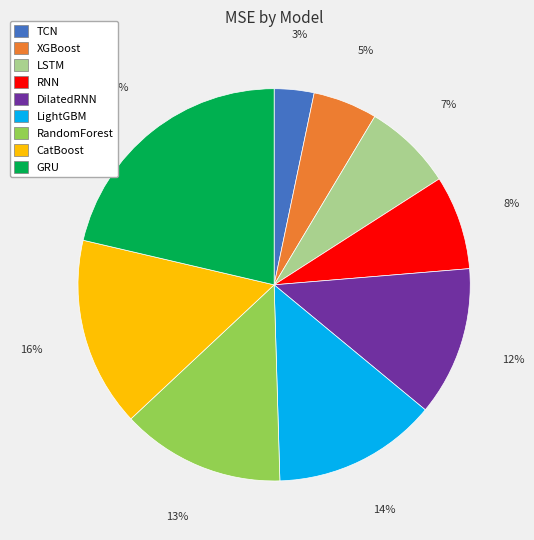

To the nearest percent, what percentage of the pie is DilatedRNN?

12%